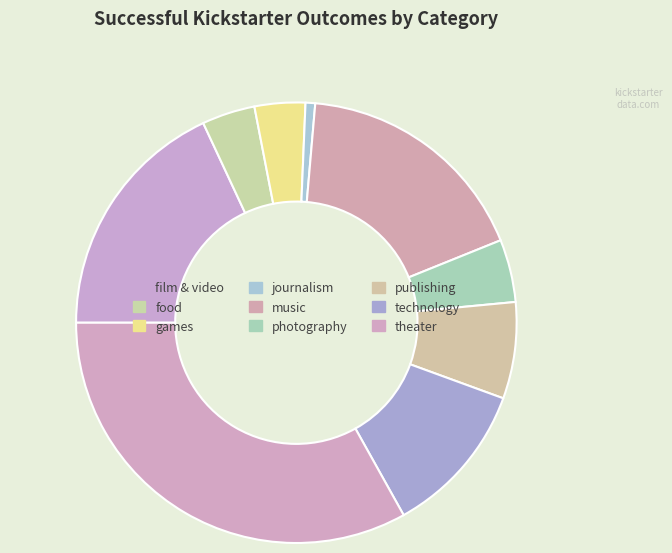

What percentage is the film & video slice, to the nearest percent?

18%